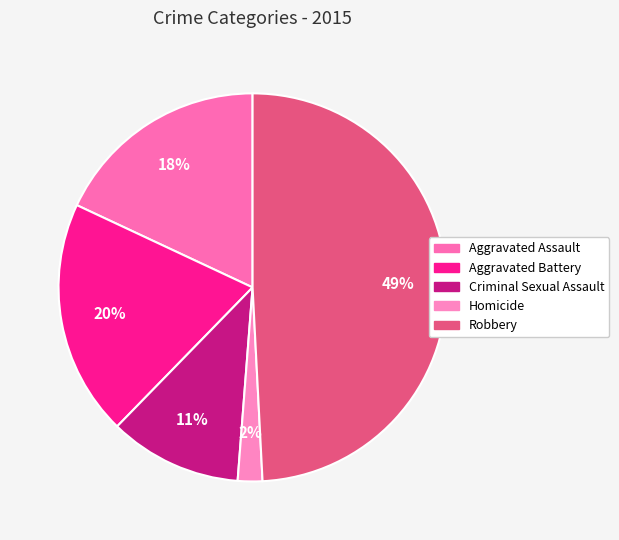

To the nearest percent, what is the combined percentage of Aggravated Assault and Criminal Sexual Assault?

29%